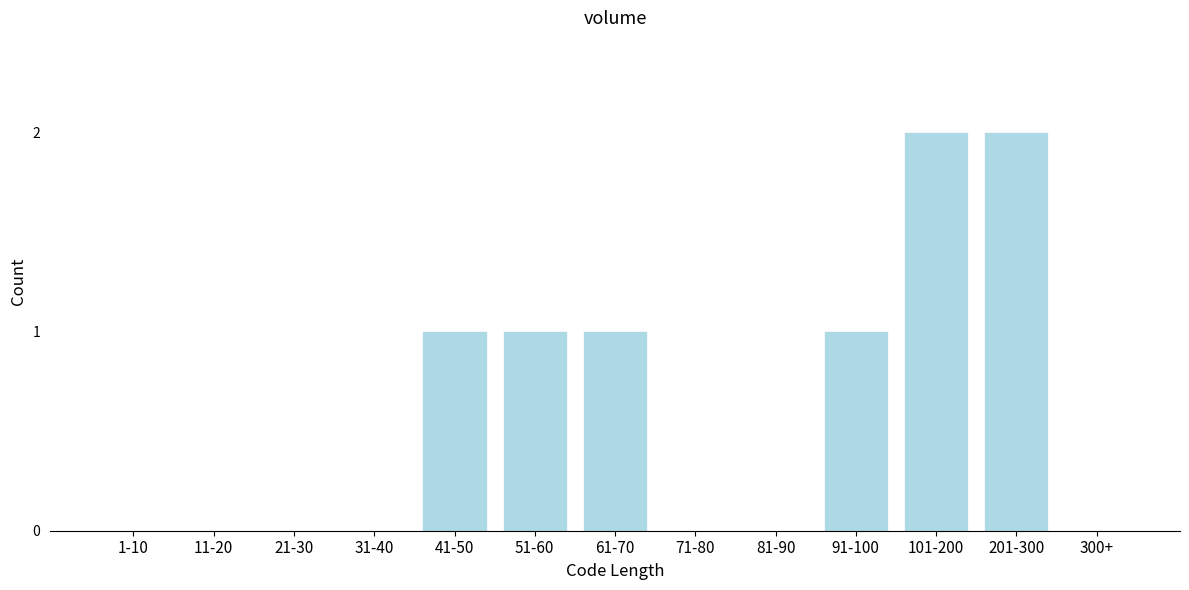

Reading left to right, what are all the values shown in this chart?

1-10=0	11-20=0	21-30=0	31-40=0	41-50=1	51-60=1	61-70=1	71-80=0	81-90=0	91-100=1	101-200=2	201-300=2	300+=0